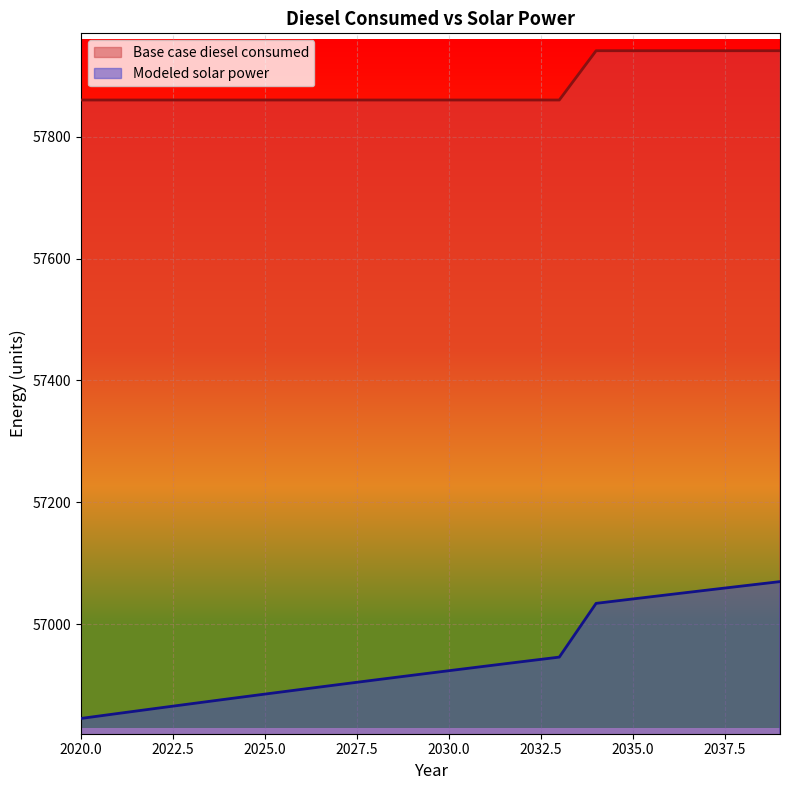

Between 2029 and 2037, which series saw the biggest shift?

Modeled solar power